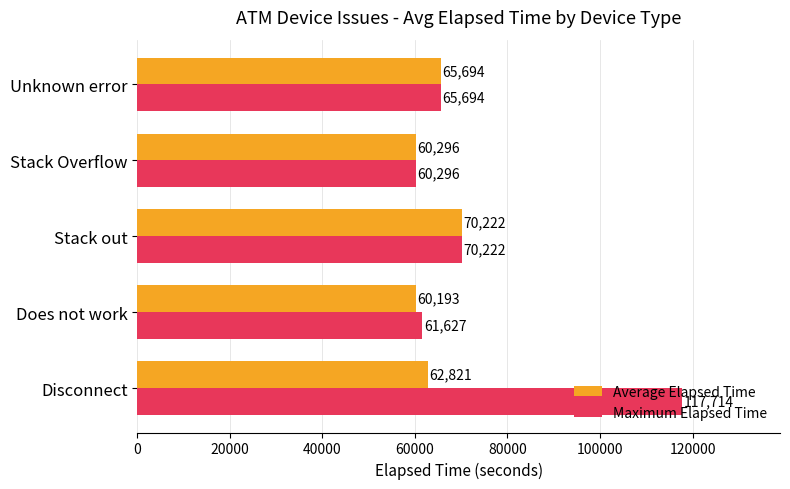

Which series changed the most between Disconnect and Does not work?

Maximum Elapsed Time